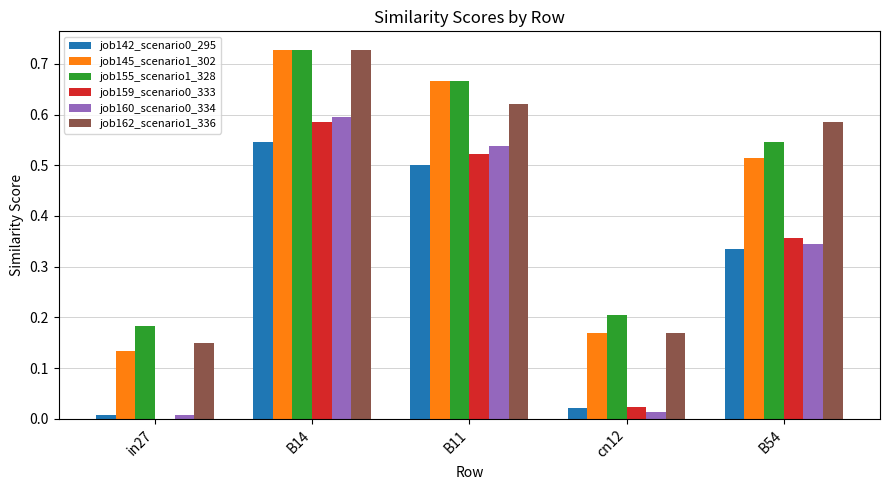

The value of job162_scenario1_336 at B54 is 1.0. True or false?

False